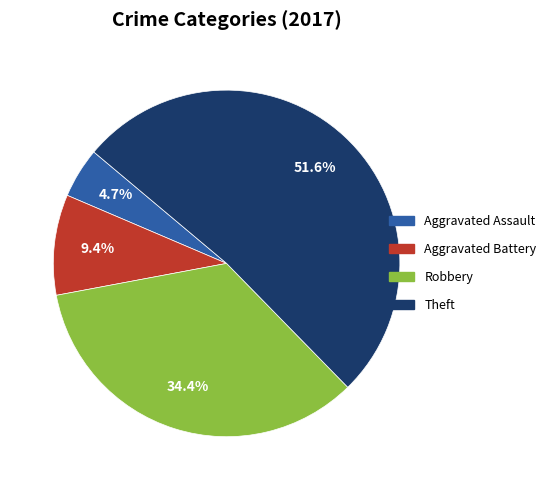

To the nearest percent, what is the difference between the largest and smallest slice percentages?

47%